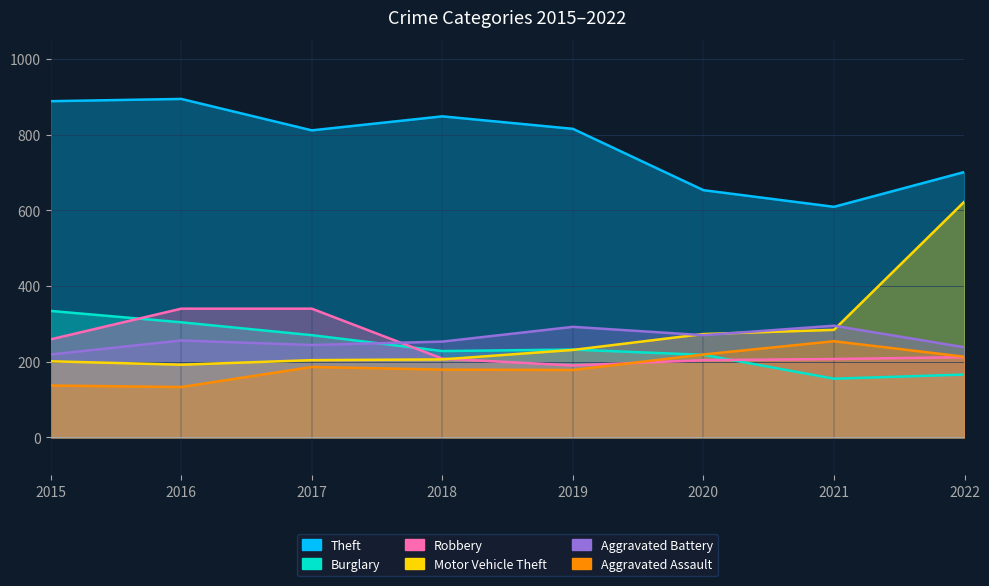

How many data points in Aggravated Assault are above 186?

3